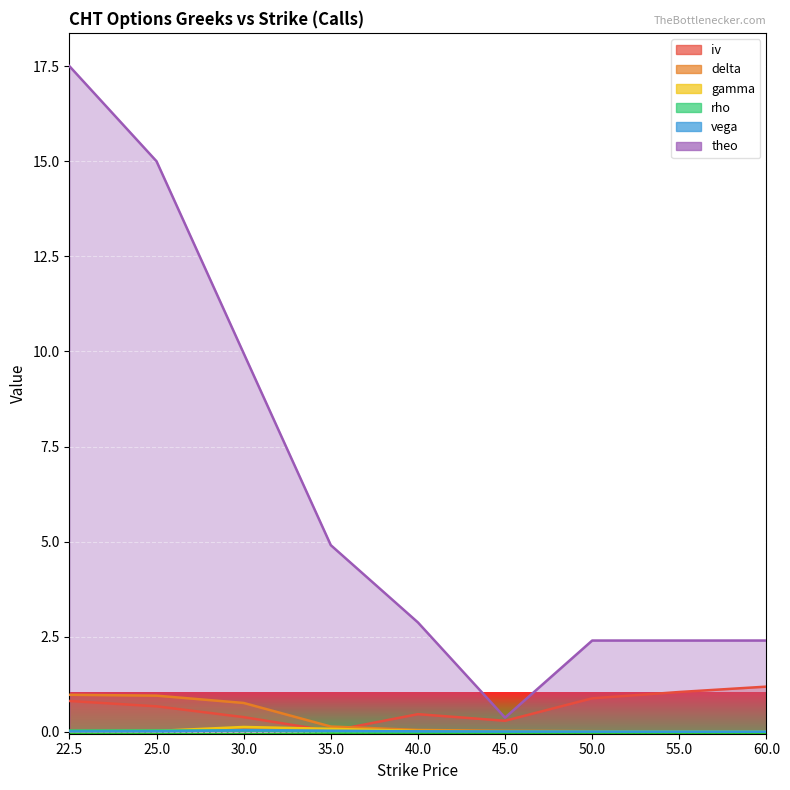

Reading left to right, what are all the values shown in this chart?

iv: 22.5=0.8	25.0=0.7	30.0=0.4	35.0=0.0	40.0=0.5	45.0=0.3	50.0=0.9	55.0=1.0	60.0=1.2
delta: 22.5=1.0	25.0=1.0	30.0=0.8	35.0=0.1	40.0=0.0	45.0=0.0	50.0=0.0	55.0=0.0	60.0=0.0
gamma: 22.5=0.0	25.0=0.0	30.0=0.1	35.0=0.1	40.0=0.0	45.0=0.0	50.0=0.0	55.0=0.0	60.0=0.0
rho: 22.5=0.0	25.0=0.0	30.0=0.0	35.0=0.0	40.0=0.0	45.0=0.0	50.0=0.0	55.0=0.0	60.0=0.0
vega: 22.5=0.0	25.0=0.0	30.0=0.0	35.0=0.0	40.0=0.0	45.0=0.0	50.0=0.0	55.0=0.0	60.0=0.0
theo: 22.5=17.5	25.0=15.0	30.0=10.0	35.0=4.9	40.0=2.9	45.0=0.4	50.0=2.4	55.0=2.4	60.0=2.4